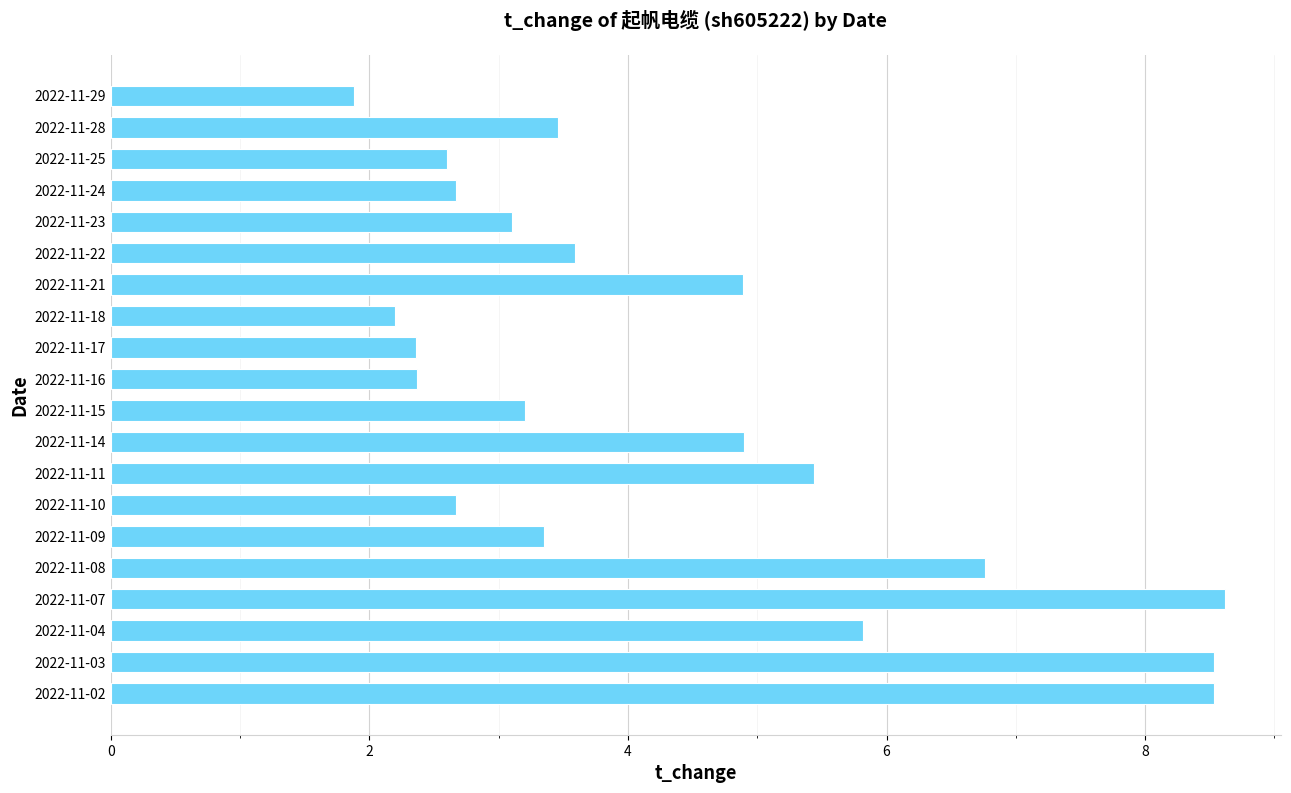

What is the difference between the maximum and second lowest values?

6.4